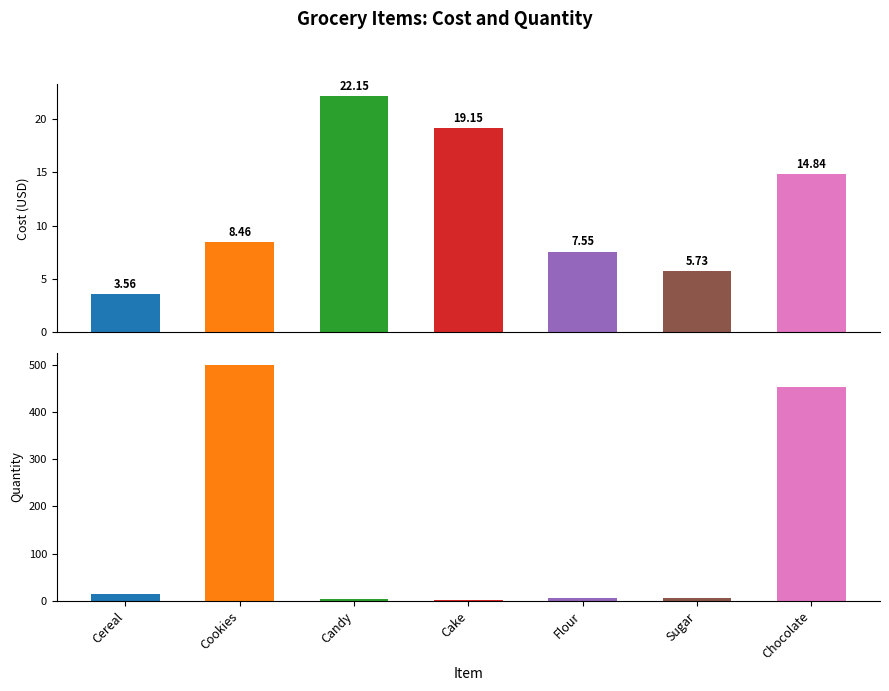

Which series has the largest total across all categories?

Quantity